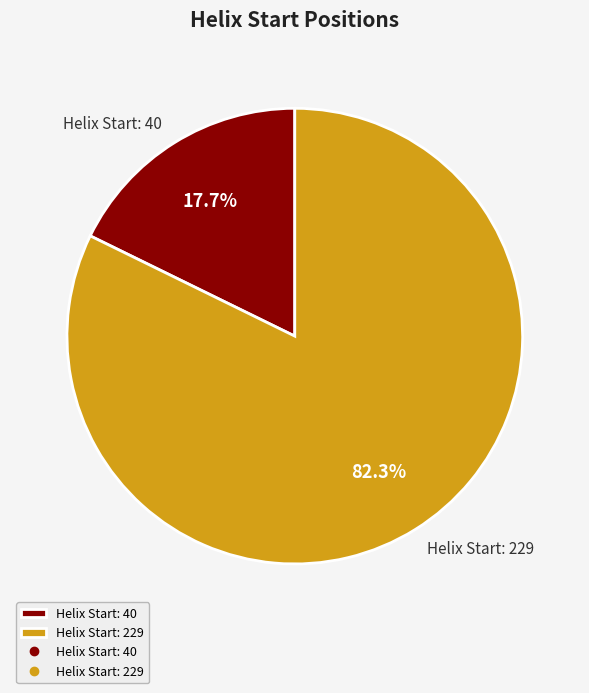

Is there any slice that represents more than half of the pie?

Yes